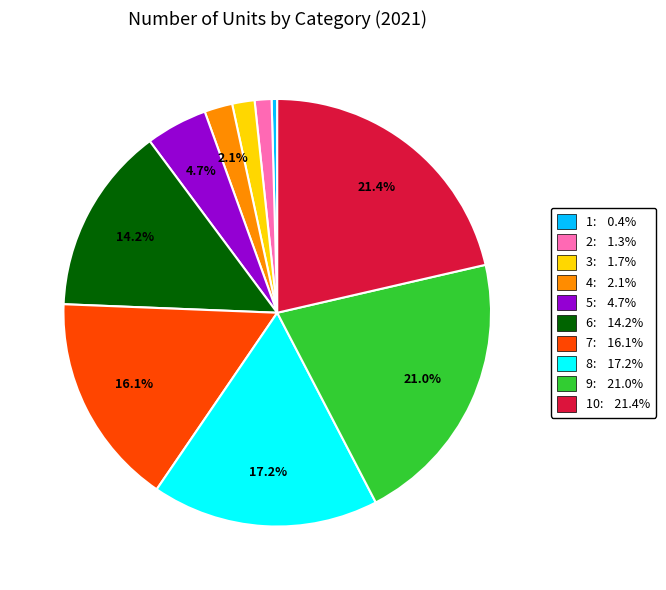

Approximately how many times larger is the value at 10: 21.4% compared to 9: 21.0%?

1.0